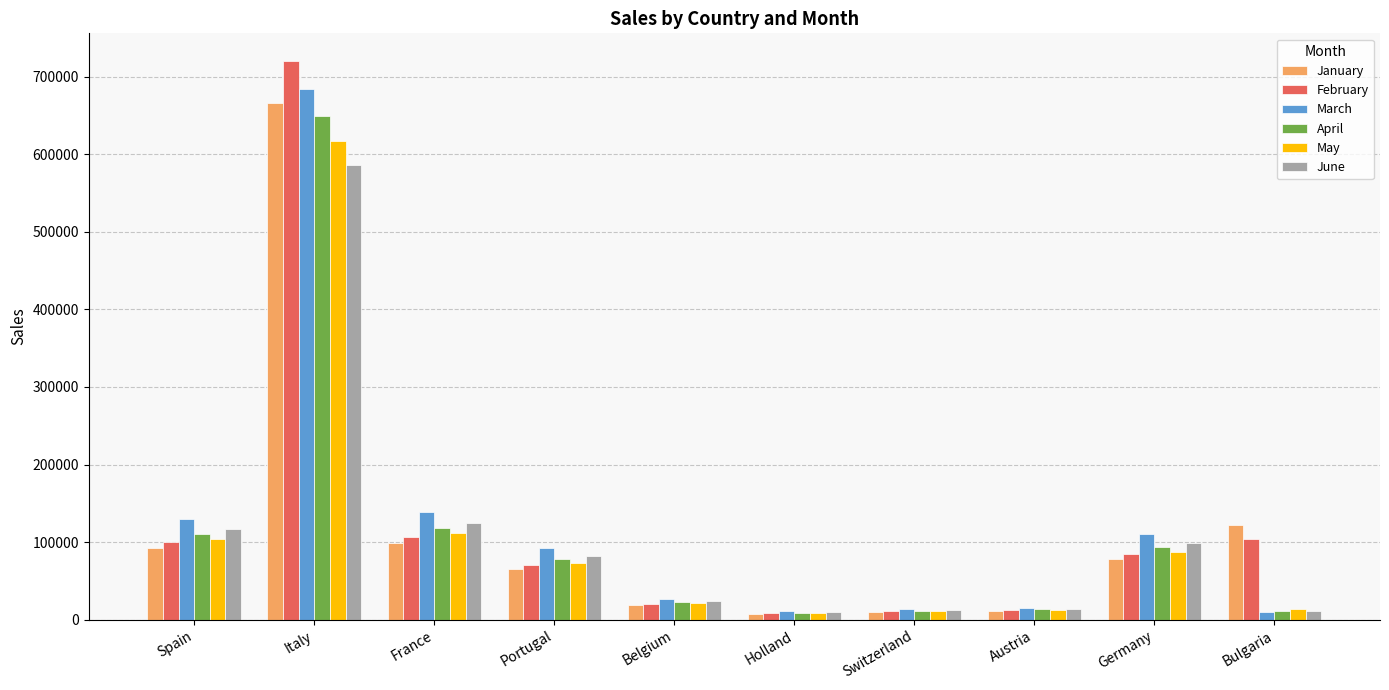

What is the spread (max minus min) of values at France?

40047.3